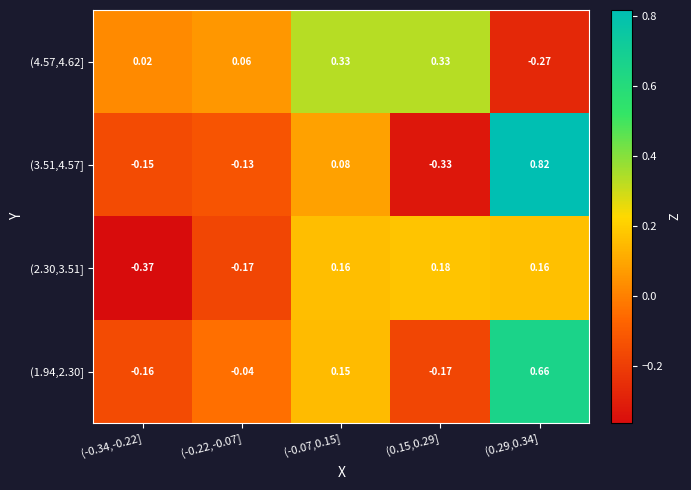

How many values in (4.57,4.62] are above zero?

4